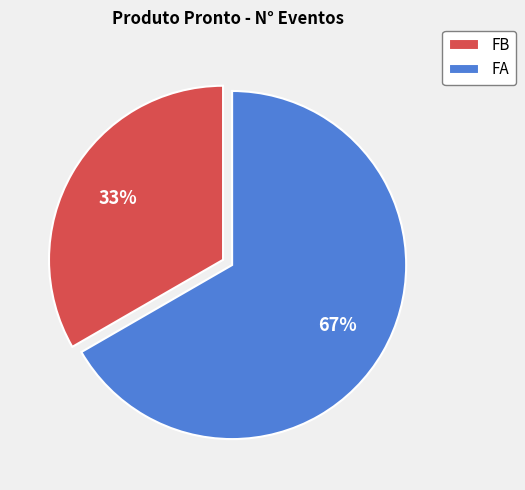

Count the number of slices in the pie.

2